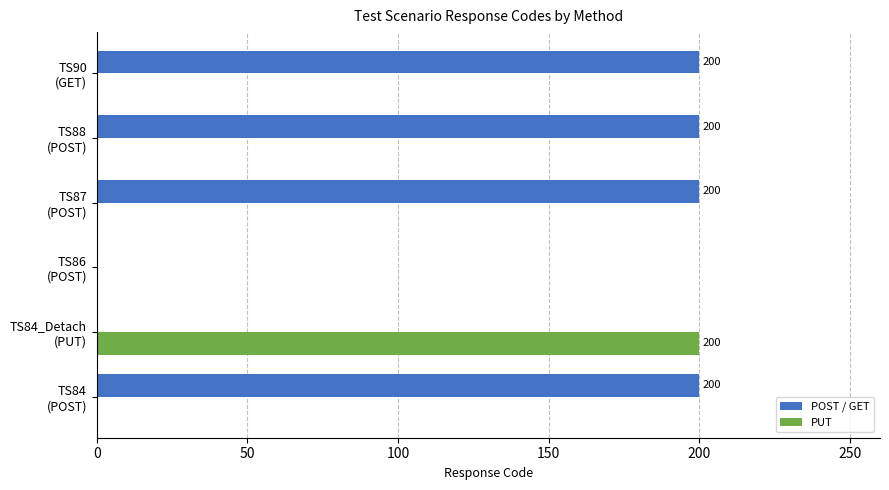

Which series has the largest total across all categories?

POST / GET